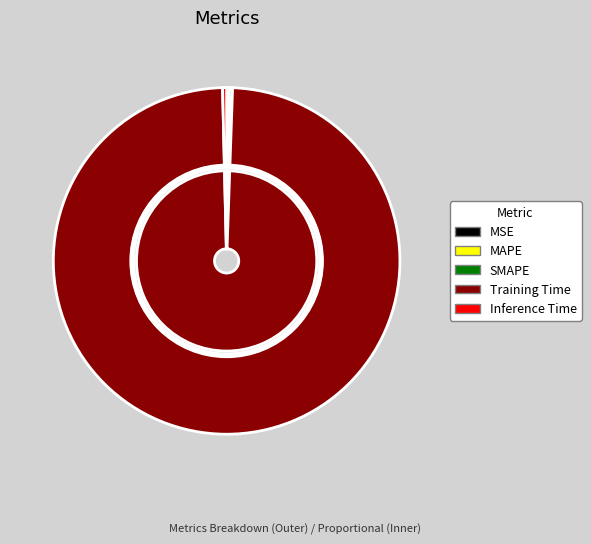

Combined, do Inference Time and SMAPE account for over 50%?

No